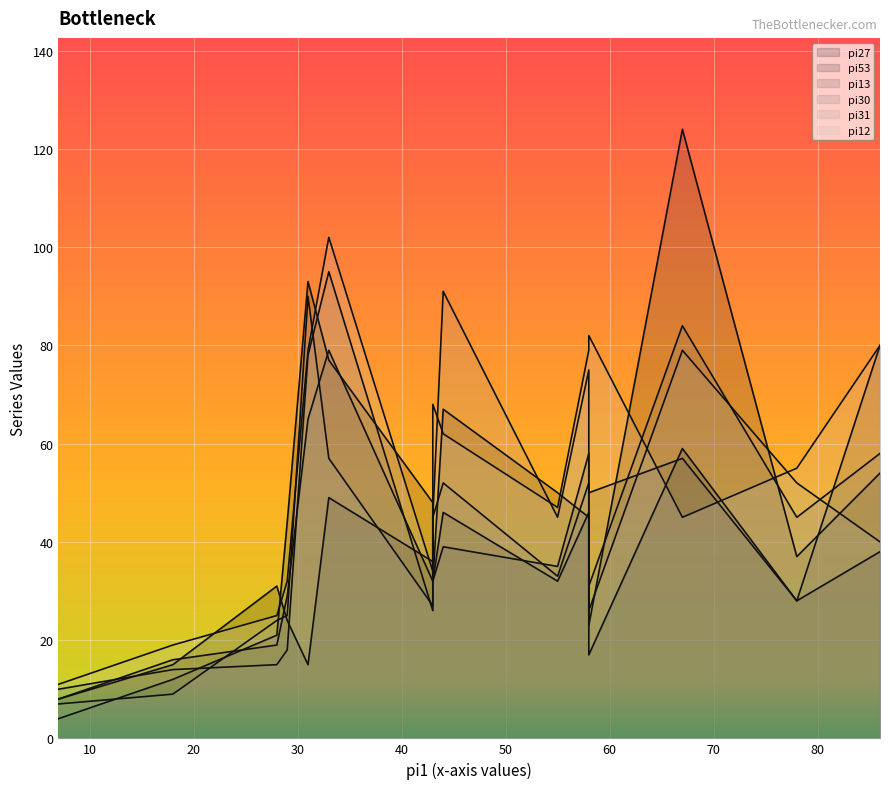

What is the difference between the pi31 values at i5 and i13?

35